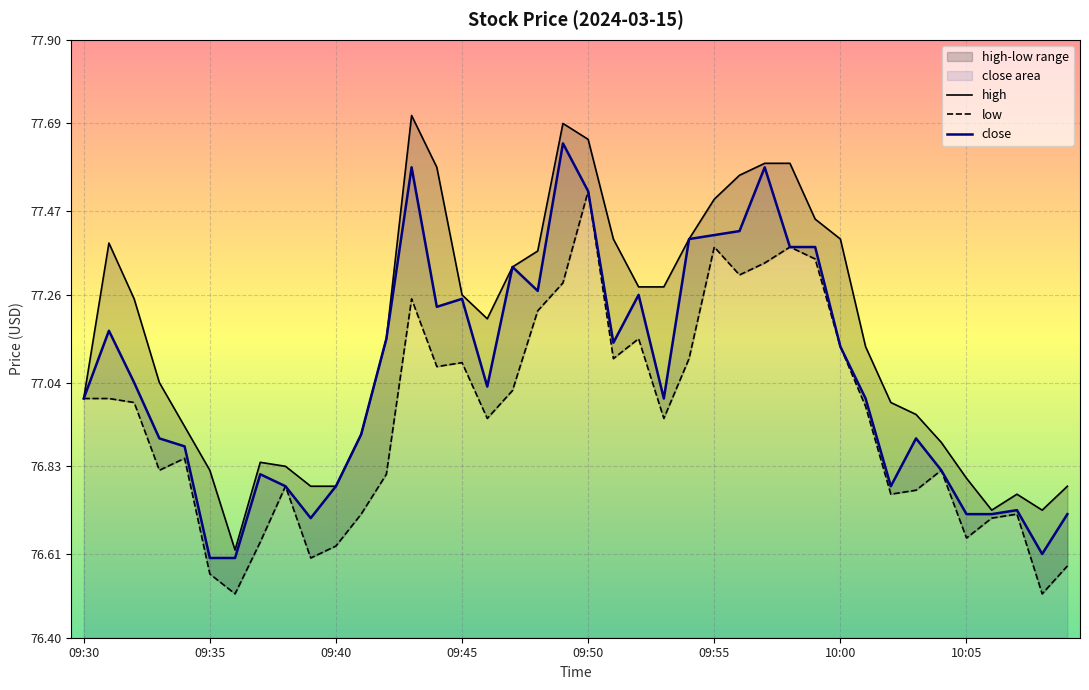

What is the average value of the low series?

76.9